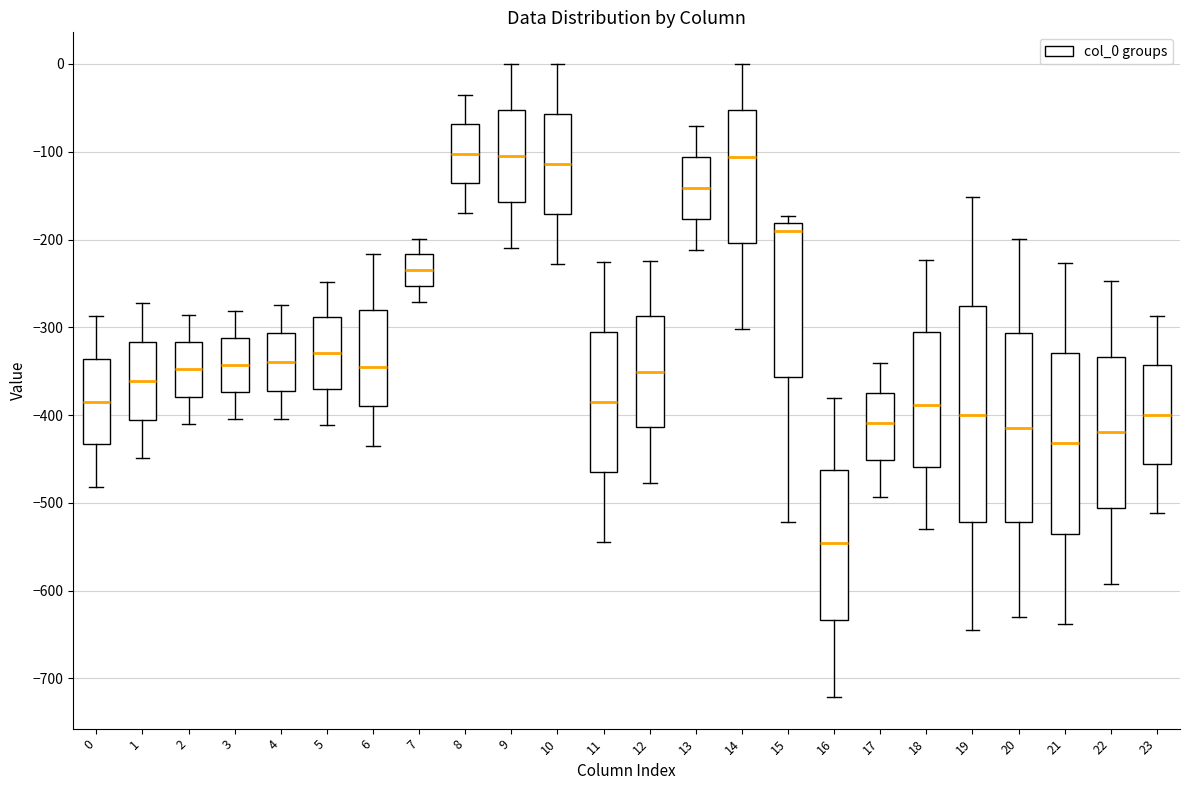

Reading left to right, transcribe this box plot: for each box, give where its median line is, the range the box spans, and where its two whiskers end, as read against the y-axis. The values are not printed on the chart, so give them approximately, as read against the axis.

0: median -380, box -430 to -340, whiskers -480 to -290
1: median -360, box -410 to -320, whiskers -450 to -270
2: median -350, box -380 to -320, whiskers -410 to -290
3: median -340, box -370 to -310, whiskers -400 to -280
4: median -340, box -370 to -310, whiskers -400 to -270
5: median -330, box -370 to -290, whiskers -410 to -250
6: median -350, box -390 to -280, whiskers -440 to -220
7: median -230, box -250 to -220, whiskers -270 to -200
8: median -100, box -140 to -70, whiskers -170 to -40
9: median -100, box -160 to -50, whiskers -210 to 0
10: median -110, box -170 to -60, whiskers -230 to 0
11: median -380, box -460 to -300, whiskers -540 to -230
12: median -350, box -410 to -290, whiskers -480 to -220
13: median -140, box -180 to -110, whiskers -210 to -70
14: median -110, box -200 to -50, whiskers -300 to 0
15: median -190, box -360 to -180, whiskers -520 to -170
16: median -550, box -630 to -460, whiskers -720 to -380
17: median -410, box -450 to -370, whiskers -490 to -340
18: median -390, box -460 to -310, whiskers -530 to -220
19: median -400, box -520 to -280, whiskers -640 to -150
20: median -410, box -520 to -310, whiskers -630 to -200
21: median -430, box -540 to -330, whiskers -640 to -230
22: median -420, box -510 to -330, whiskers -590 to -250
23: median -400, box -460 to -340, whiskers -510 to -290